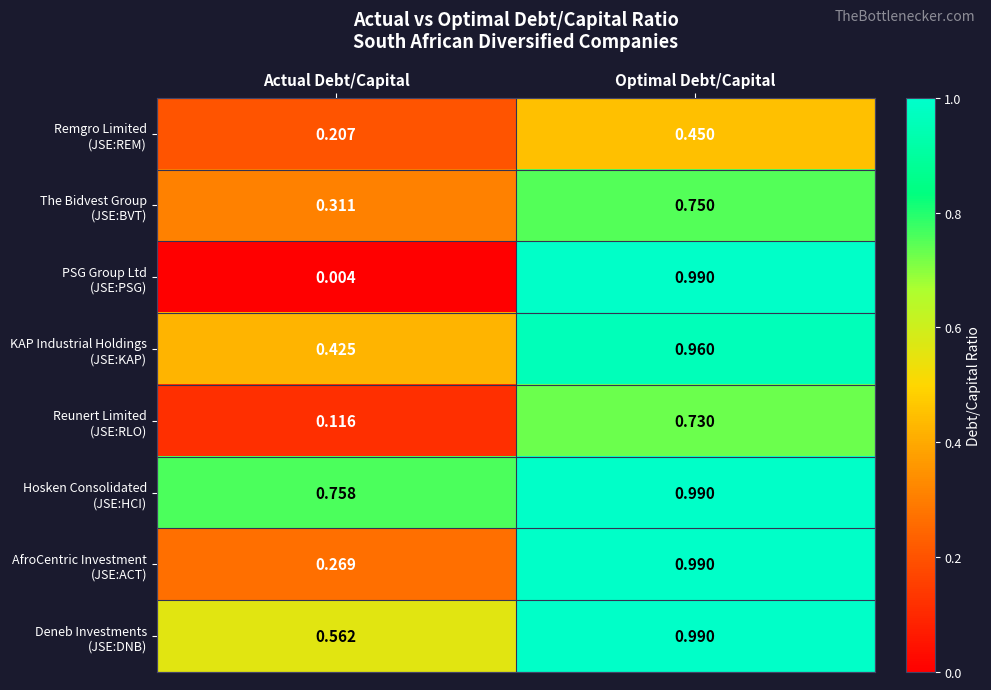

At which category is the sum across all series the highest?

Optimal Debt/Capital